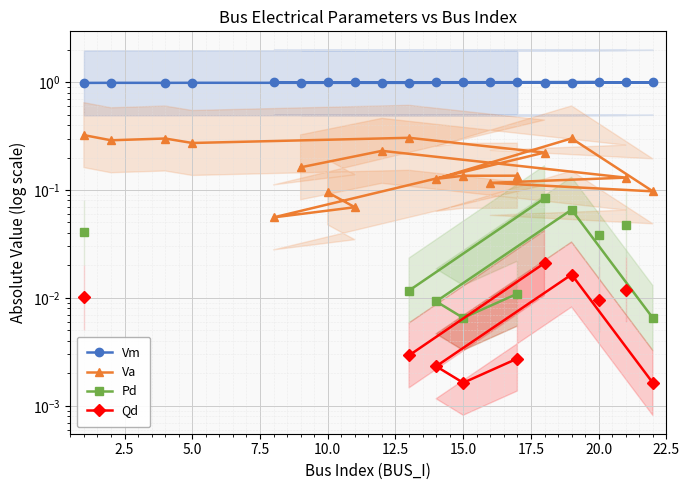

Where is the first local minimum for Qd?

15.0